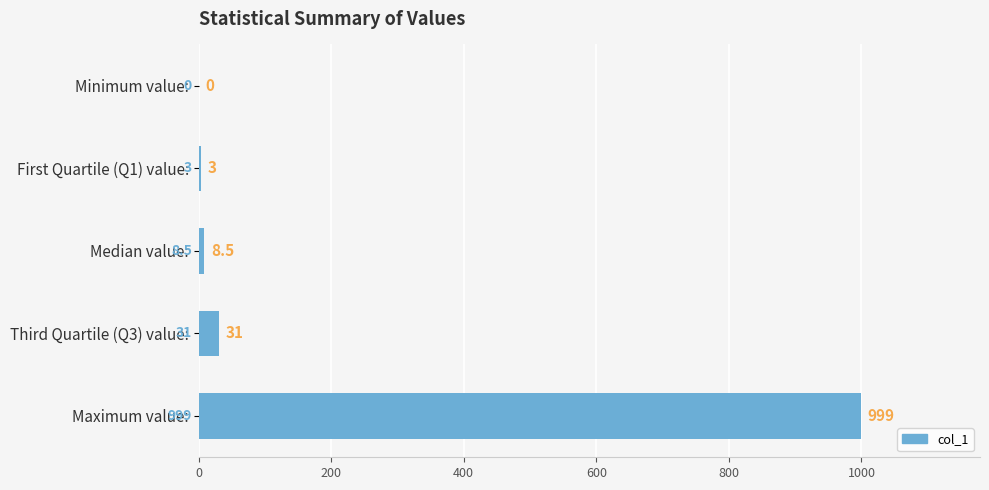

How many positive values are there?

4